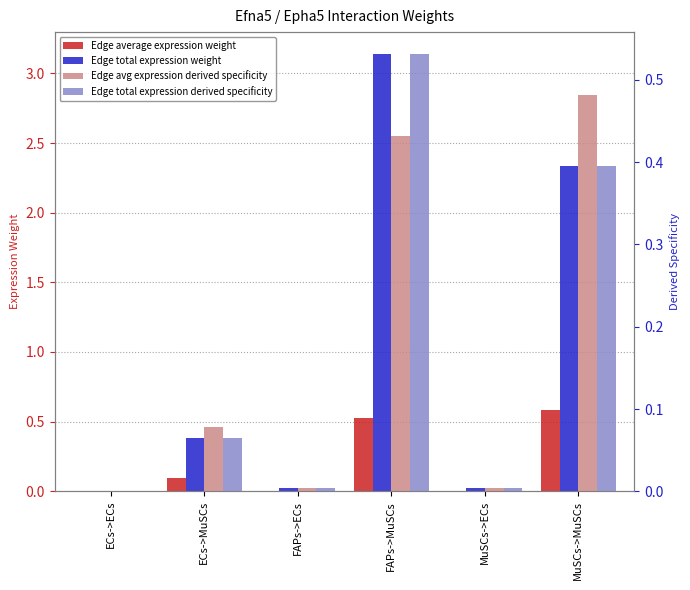

Are the bars grouped side by side (vs. stacked)?

Yes